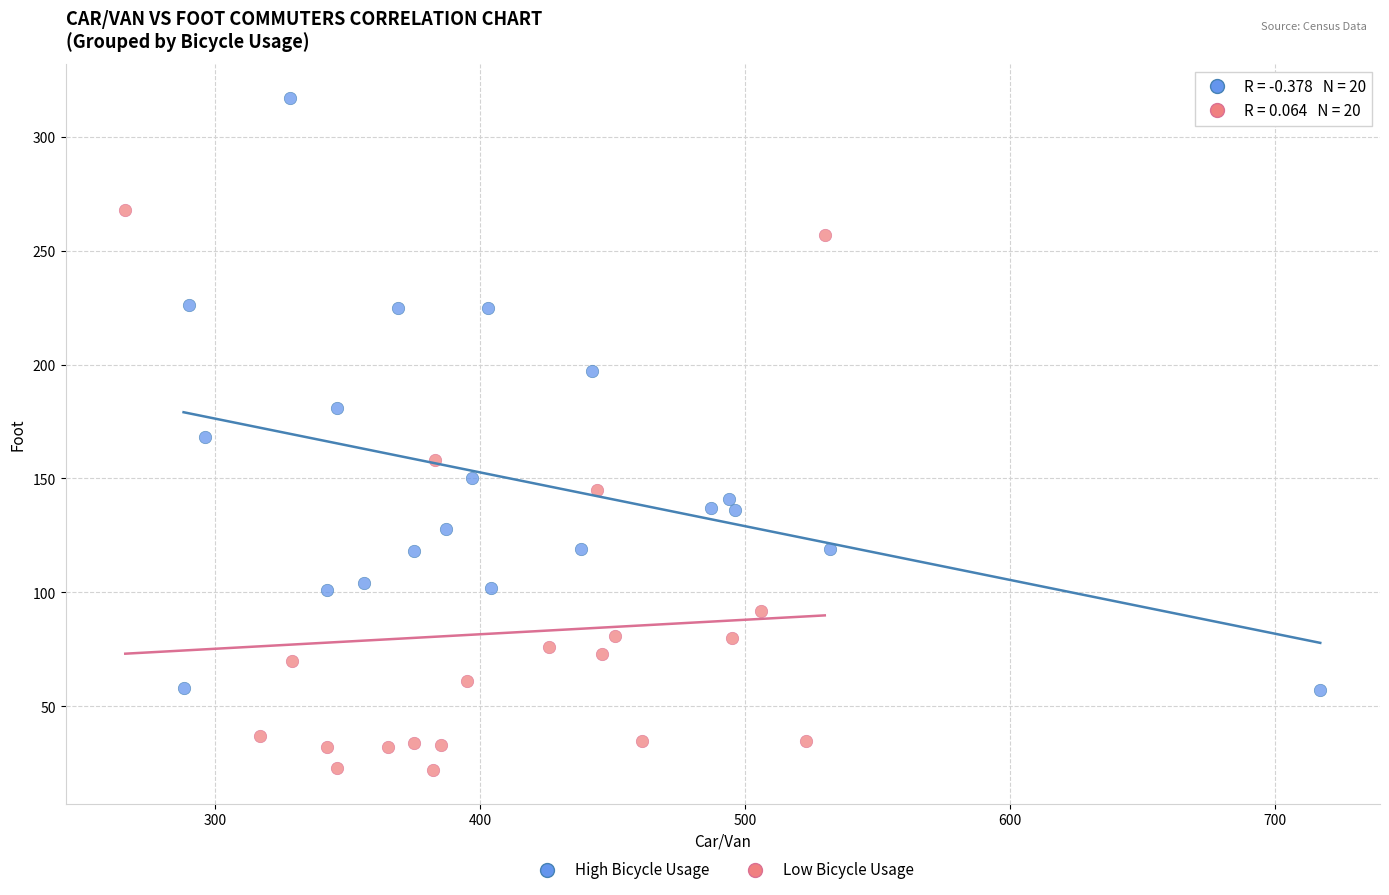

Which series contains the lowest Y value?

Low Bicycle Usage